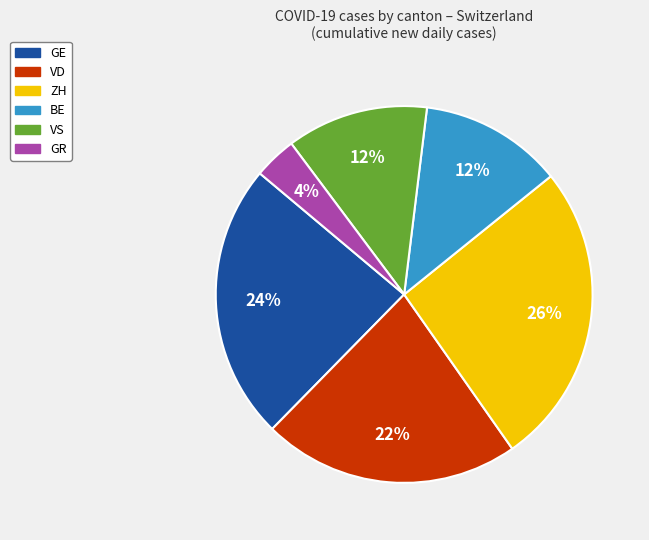

Is there any slice that represents more than half of the pie?

No